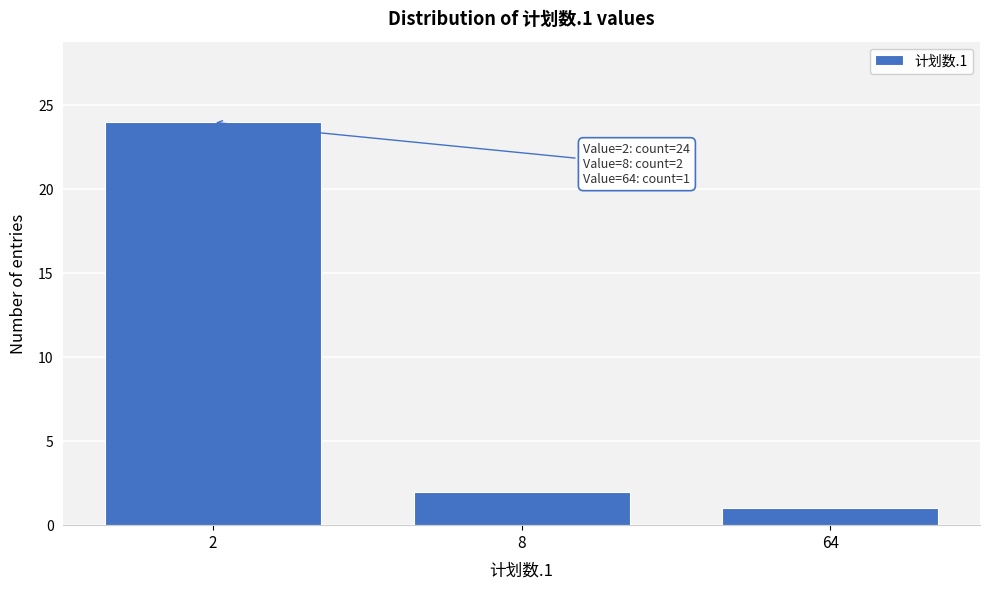

Reading left to right, transcribe all the data shown in this chart.

2=24	8=2	64=1